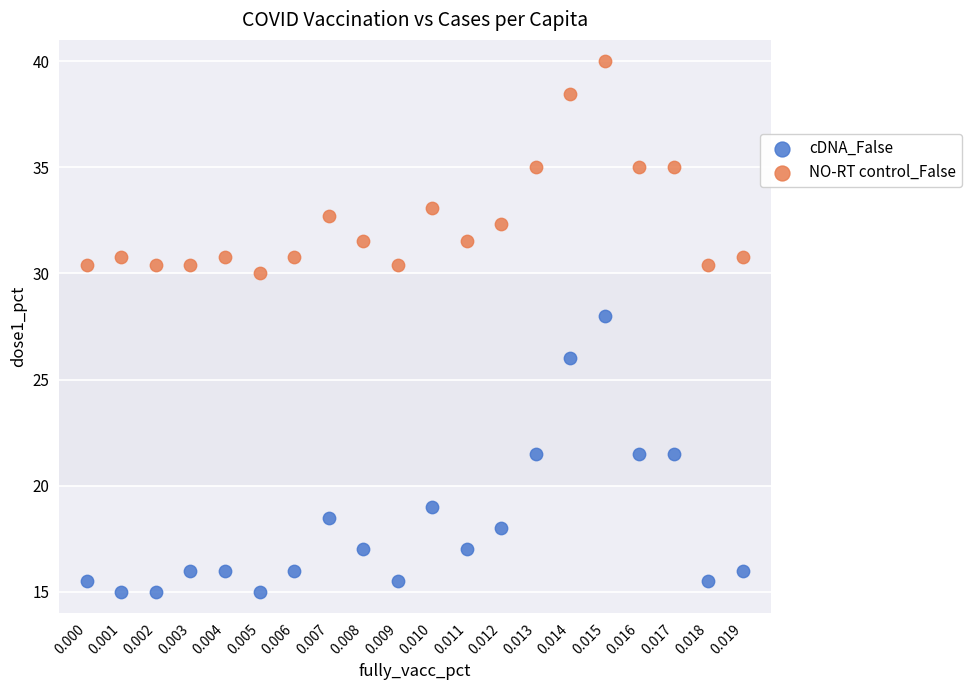

Which series reaches the maximum Y coordinate?

NO-RT control_False